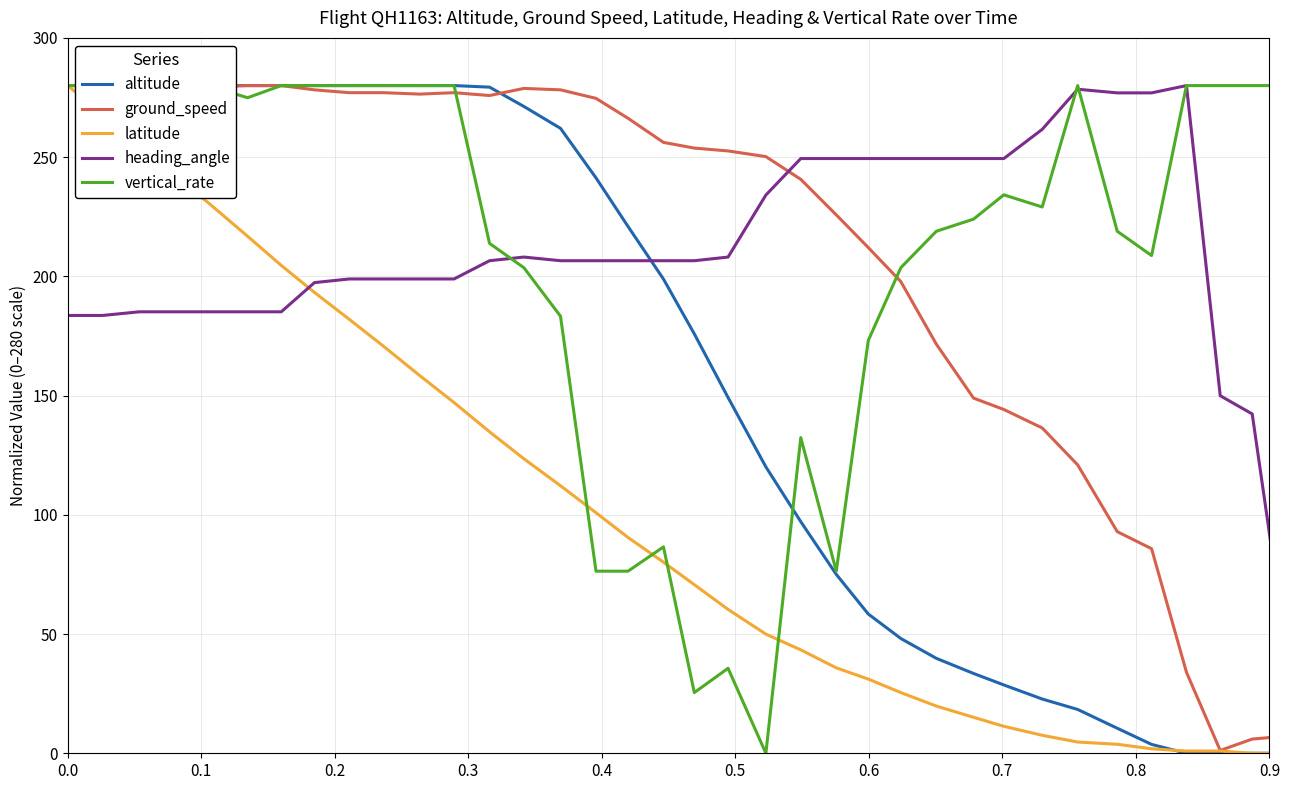

The vertical_rate series shows 357.0 at 13. True or false?

False